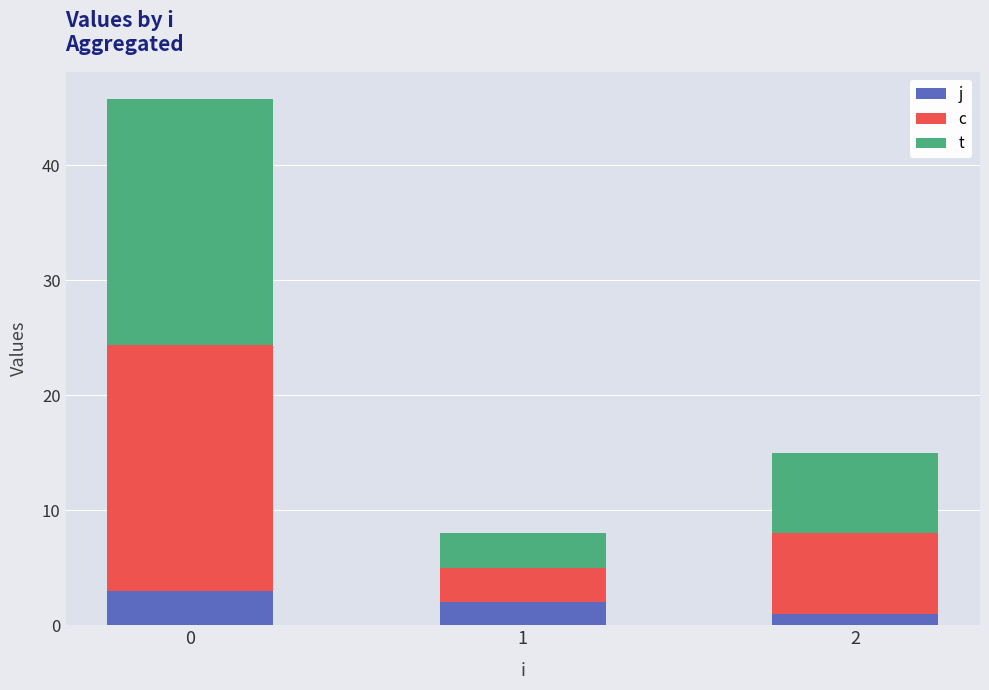

Are the bars horizontal?

No